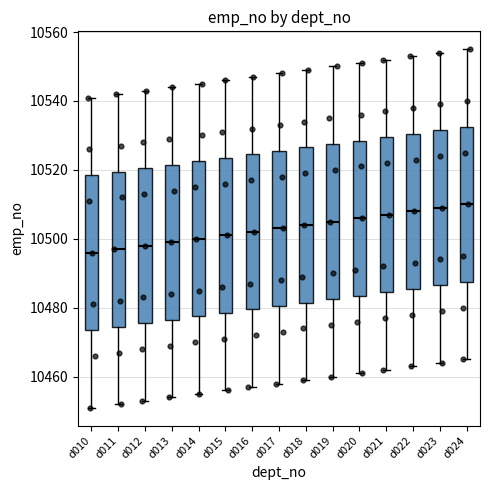

Reading left to right, read every box against the y-axis: the position of its median line, the range the box covers, and the ends of its whiskers. The values are not printed on the chart, so give them approximately, as read against the axis.

d010: median 10496, box 10474 to 10518, whiskers 10452 to 10542
d011: median 10498, box 10474 to 10520, whiskers 10452 to 10542
d012: median 10498, box 10476 to 10520, whiskers 10454 to 10544
d013: median 10500, box 10476 to 10522, whiskers 10454 to 10544
d014: median 10500, box 10478 to 10522, whiskers 10456 to 10546
d015: median 10502, box 10478 to 10524, whiskers 10456 to 10546
d016: median 10502, box 10480 to 10524, whiskers 10458 to 10548
d017: median 10504, box 10480 to 10526, whiskers 10458 to 10548
d018: median 10504, box 10482 to 10526, whiskers 10460 to 10550
d019: median 10506, box 10482 to 10528, whiskers 10460 to 10550
d020: median 10506, box 10484 to 10528, whiskers 10462 to 10552
d021: median 10508, box 10484 to 10530, whiskers 10462 to 10552
d022: median 10508, box 10486 to 10530, whiskers 10464 to 10554
d023: median 10510, box 10486 to 10532, whiskers 10464 to 10554
d024: median 10510, box 10488 to 10532, whiskers 10466 to 10556